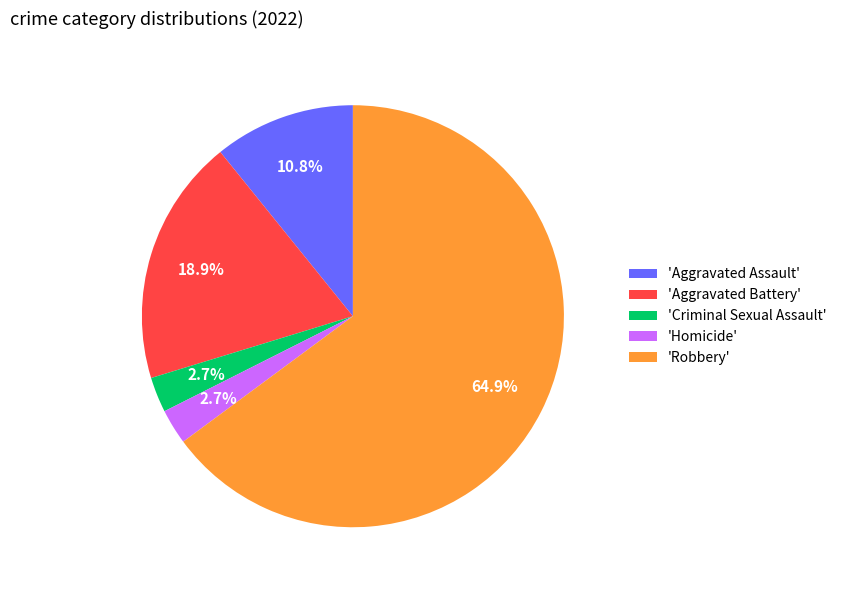

What is the ratio of the value at 'Aggravated Battery' to the value at 'Homicide'?

7.0